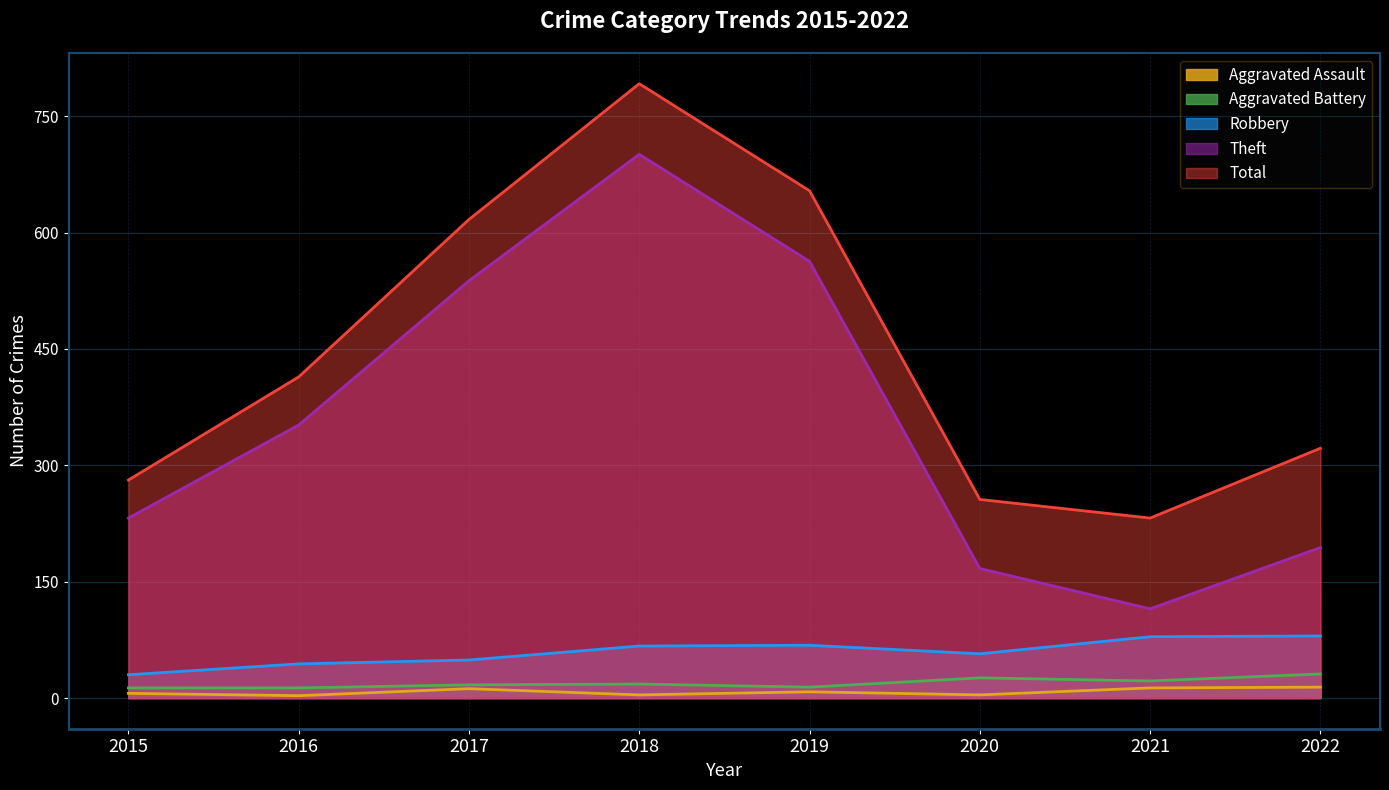

What is the lowest value of the Total series?

232